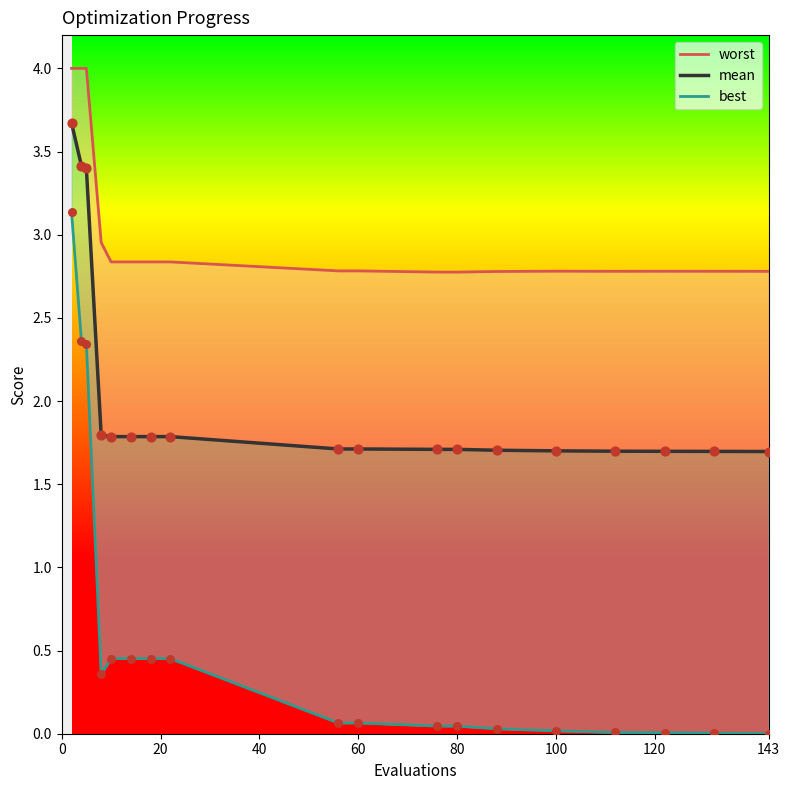

Which series has the largest total across all categories?

worst